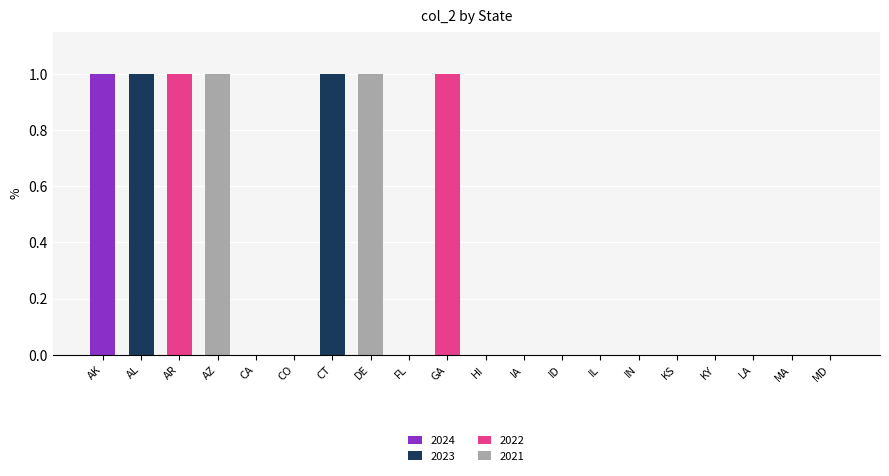

Which category has the highest value in the 2024 series?

AK